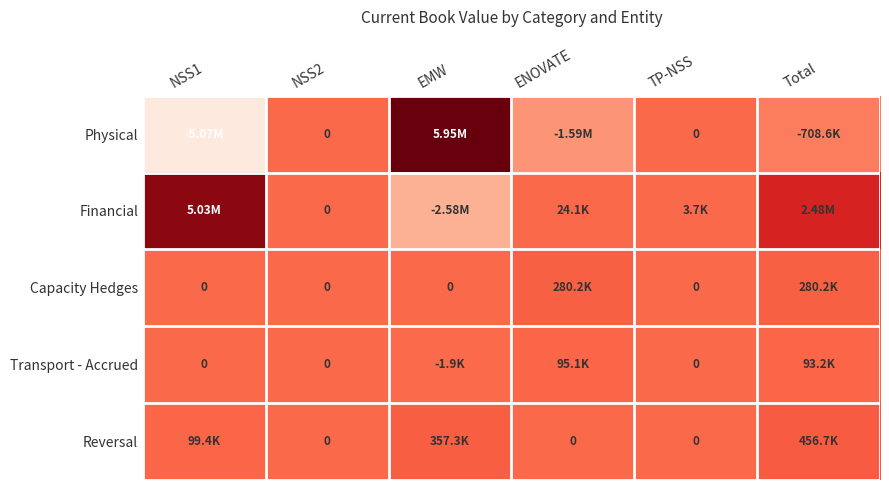

List the labels in order of Reversal value, smallest first.

NSS2, ENOVATE, TP-NSS, NSS1, EMW, Total